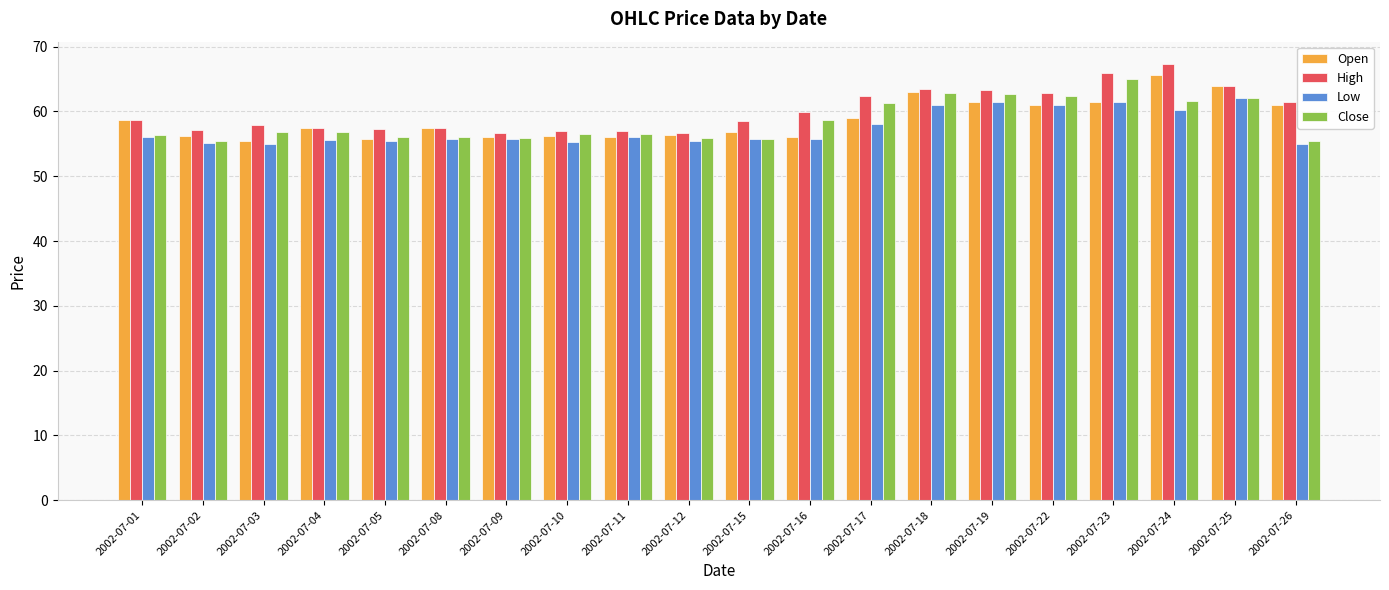

What is the difference between the second highest and second lowest values in the High series?

9.3